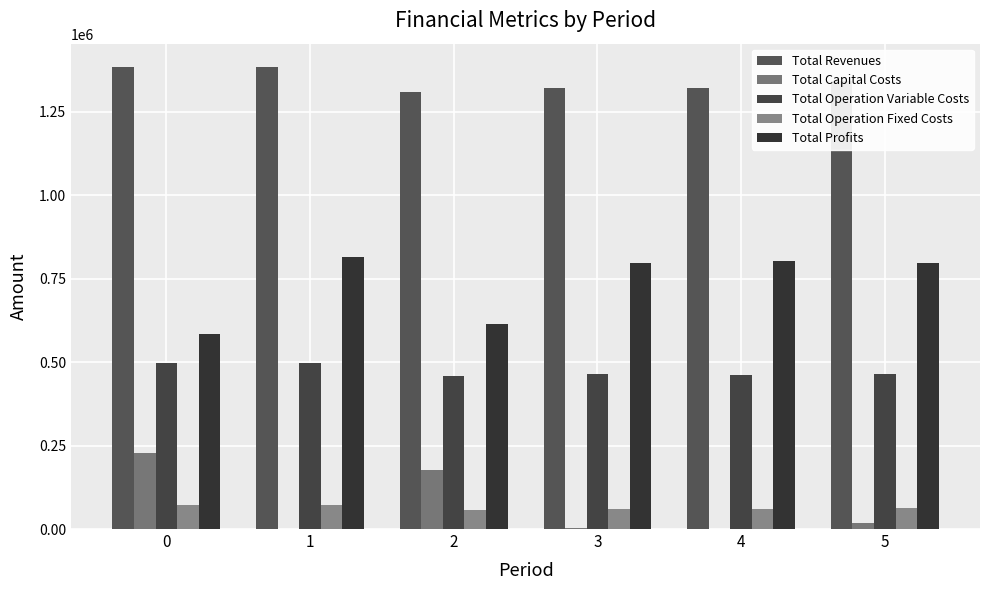

What is the spread (max minus min) of values at 4?

1322033.9